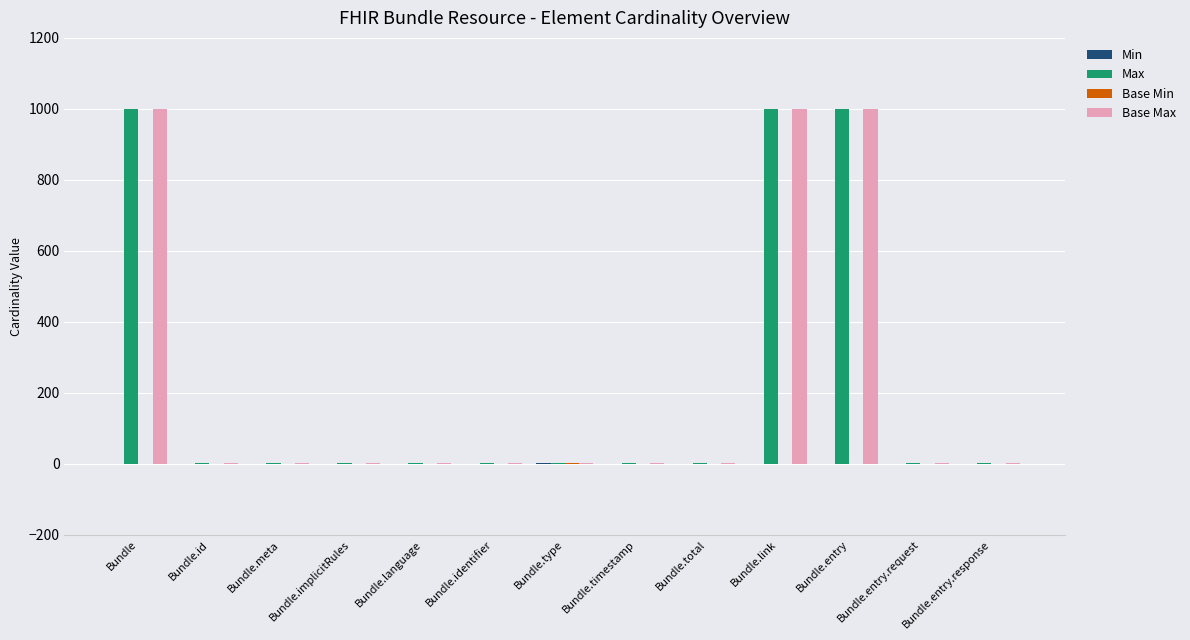

True or false: Base Max has a value of 1327 at Bundle.link.

False